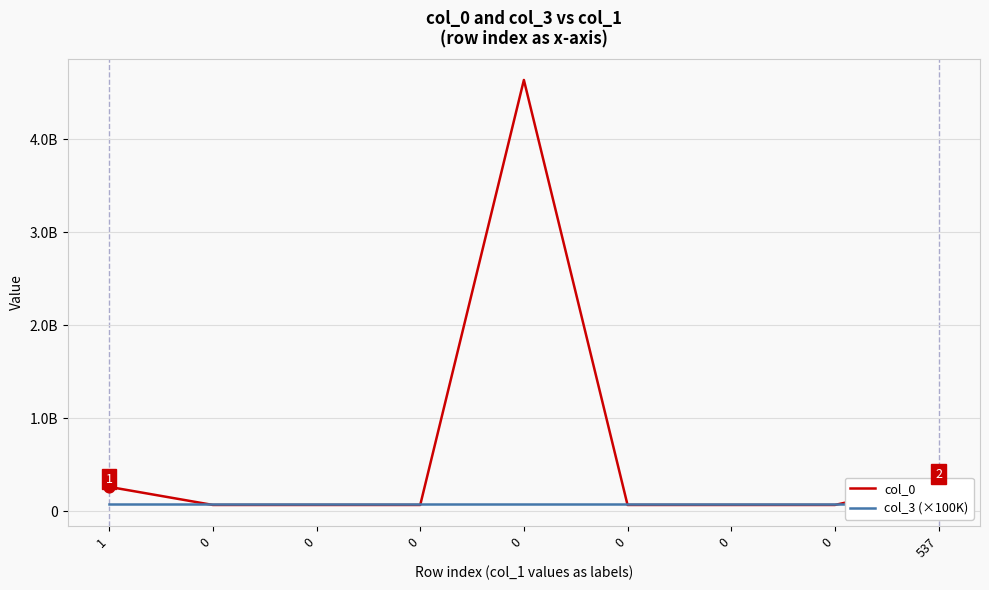

What are all the series names shown in the legend?

col_0, col_3 (×100K)